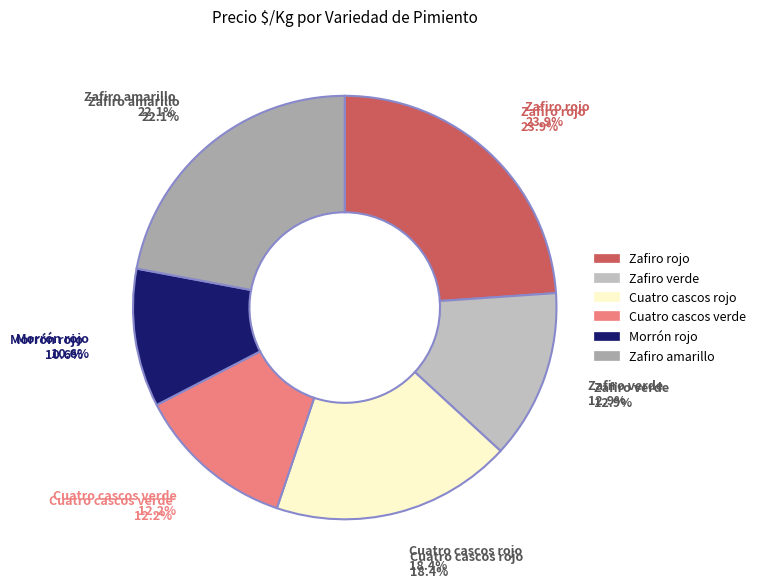

How many segments does this pie chart have?

6